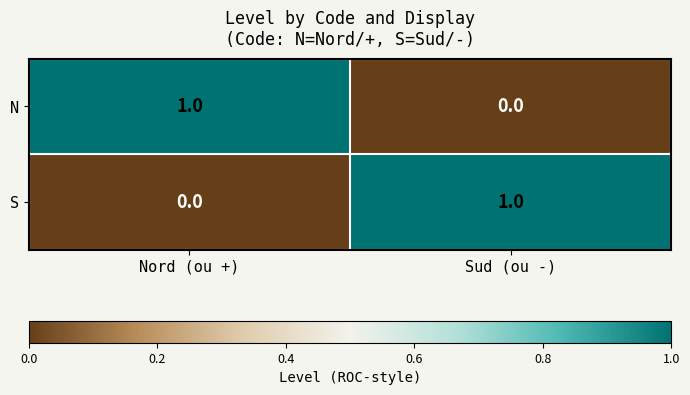

True or false: S has a value of 0 at Nord (ou +).

True